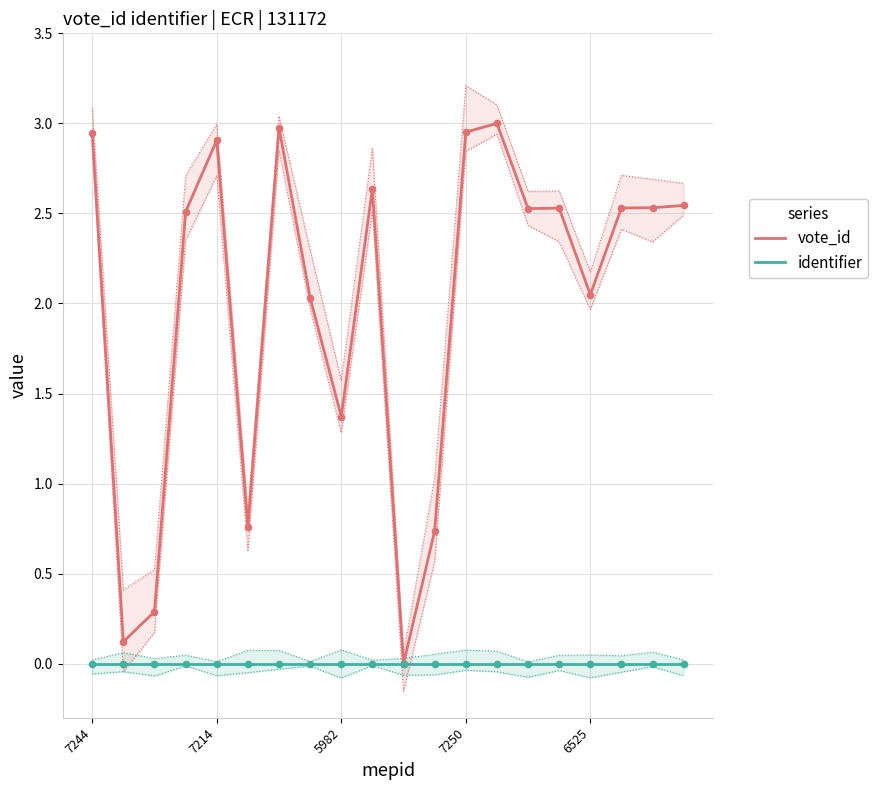

What is the total value across all series at 9?

2.6